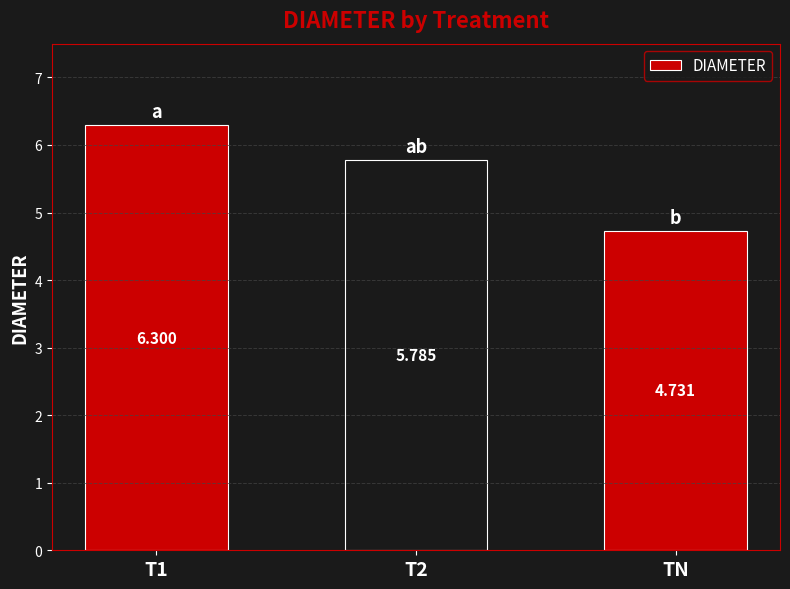

What is the label of the 2nd bar from the left?

T2